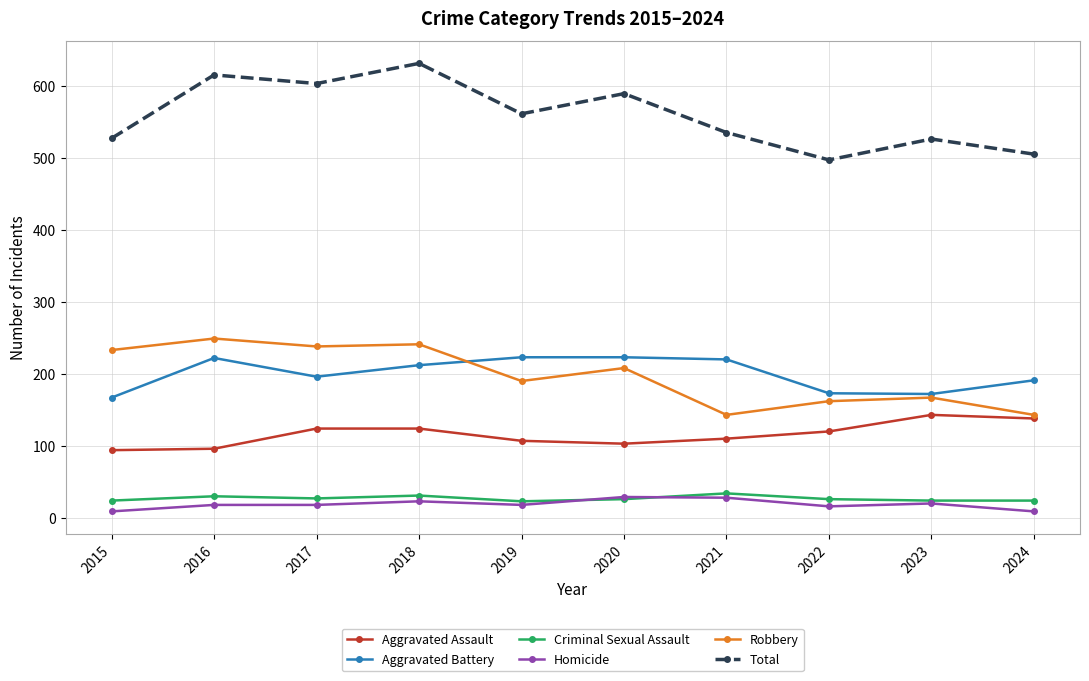

How many lines are shown in the chart?

6